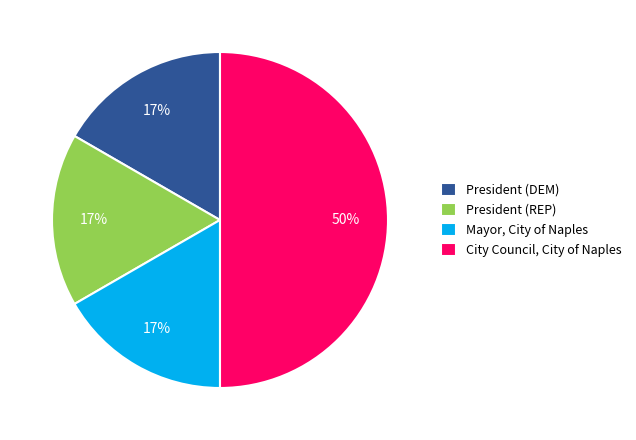

Is it true that President (REP) is 17% of the pie?

True